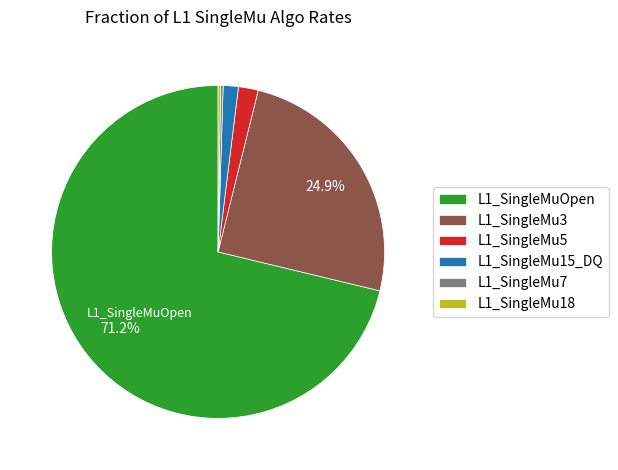

Which slice represents more than half of the pie?

L1_SingleMuOpen